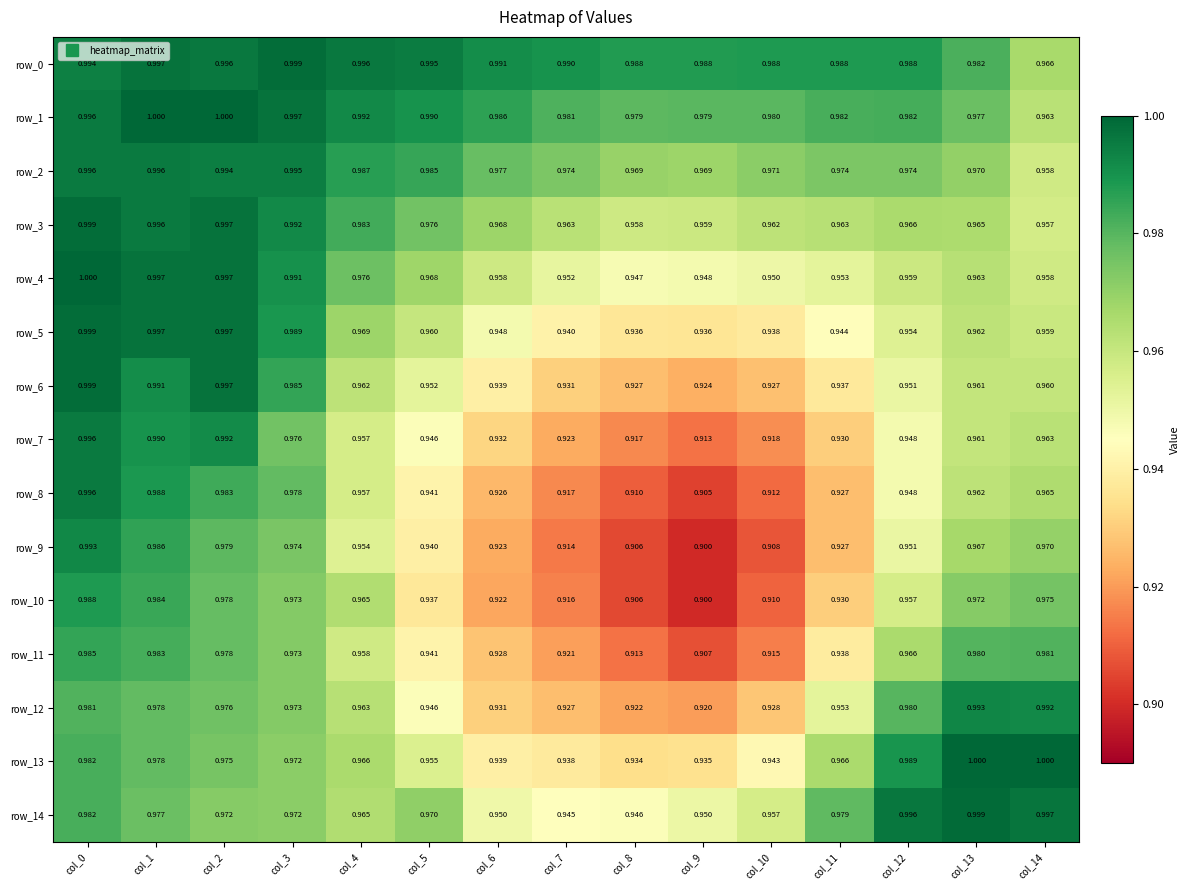

Which series changed the most between col_13 and col_14?

row_0